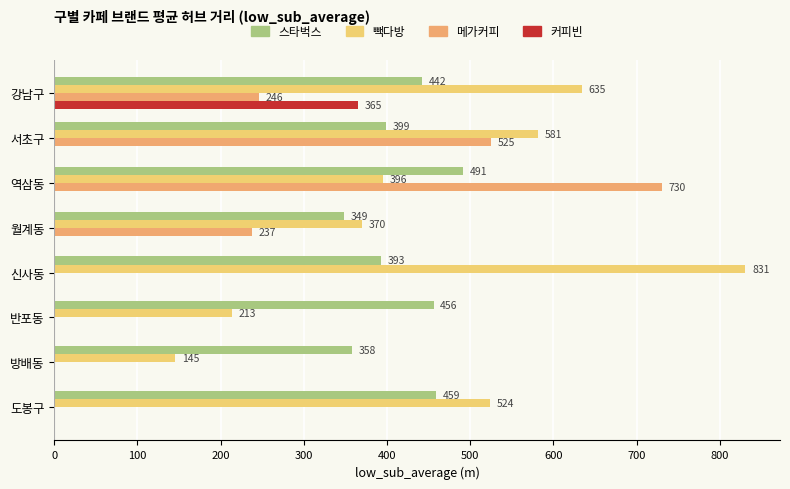

Between 반포동 and 방배동, which series saw the biggest shift?

스타벅스